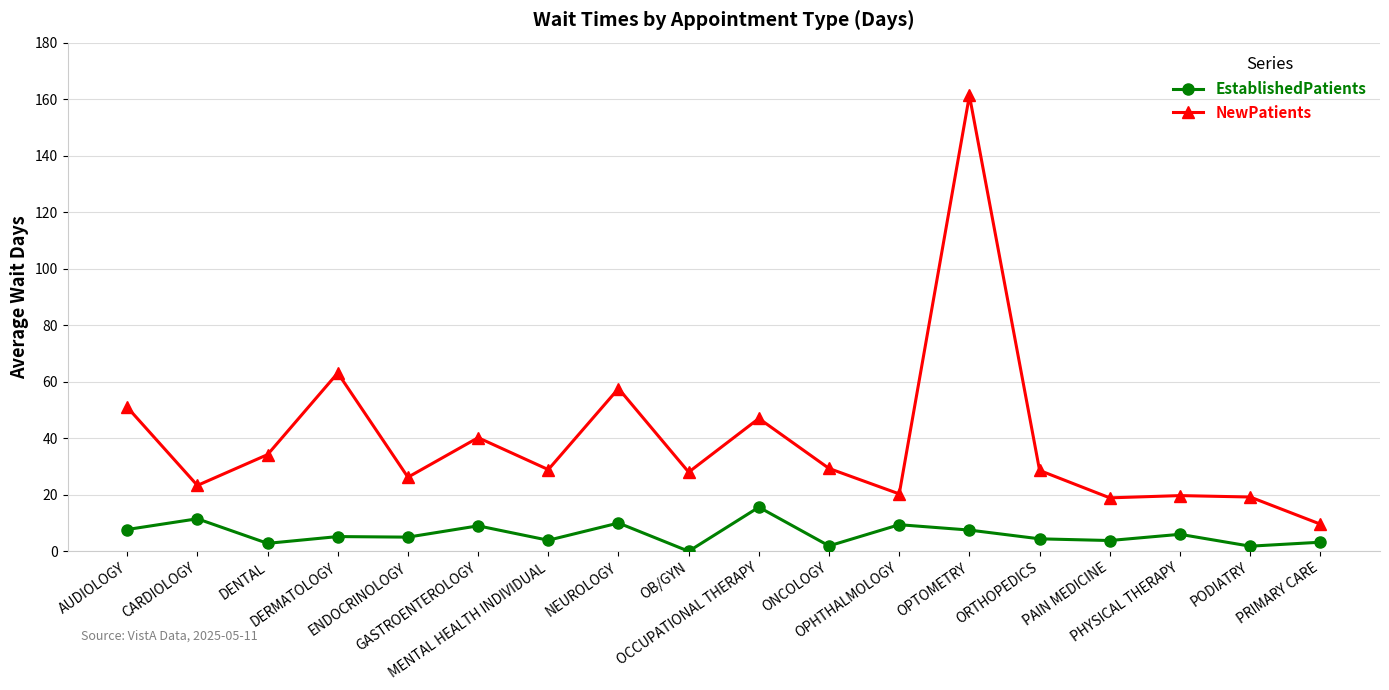

True or false: NewPatients and EstablishedPatients cross at least once.

False